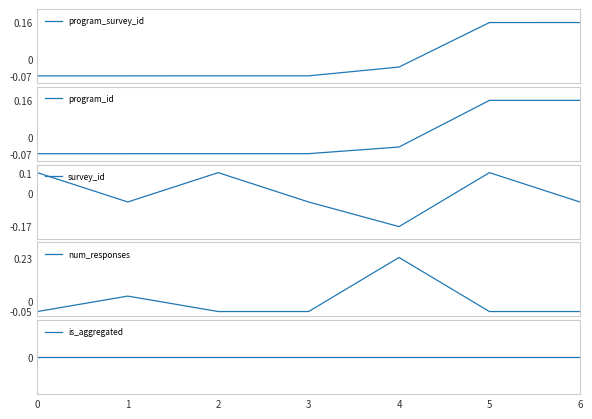

Reading right to left, transcribe all the data shown in this chart.

program_survey_id: 6=0.2	5=0.2	4=-0.0	3=-0.1	2=-0.1	1=-0.1	0=-0.1
program_id: 6=0.2	5=0.2	4=-0.0	3=-0.1	2=-0.1	1=-0.1	0=-0.1
survey_id: 6=-0.0	5=0.1	4=-0.2	3=-0.0	2=0.1	1=-0.0	0=0.1
num_responses: 6=-0.1	5=-0.1	4=0.2	3=-0.1	2=-0.1	1=0.0	0=-0.1
is_aggregated: 6=0.0	5=0.0	4=0.0	3=0.0	2=0.0	1=0.0	0=0.0